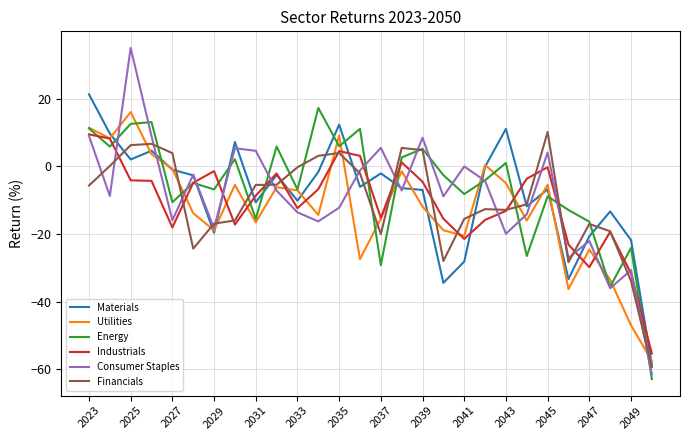

What is the smallest value displayed?

-62.9